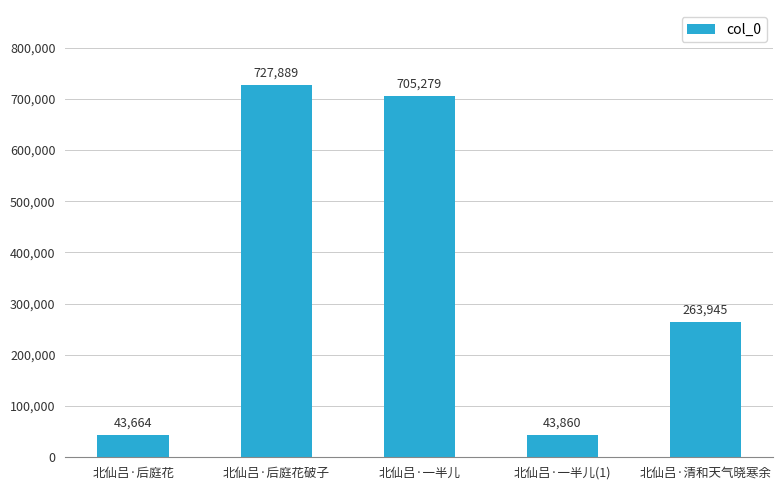

At which label does the data first exceed 263945?

北仙吕·后庭花破子